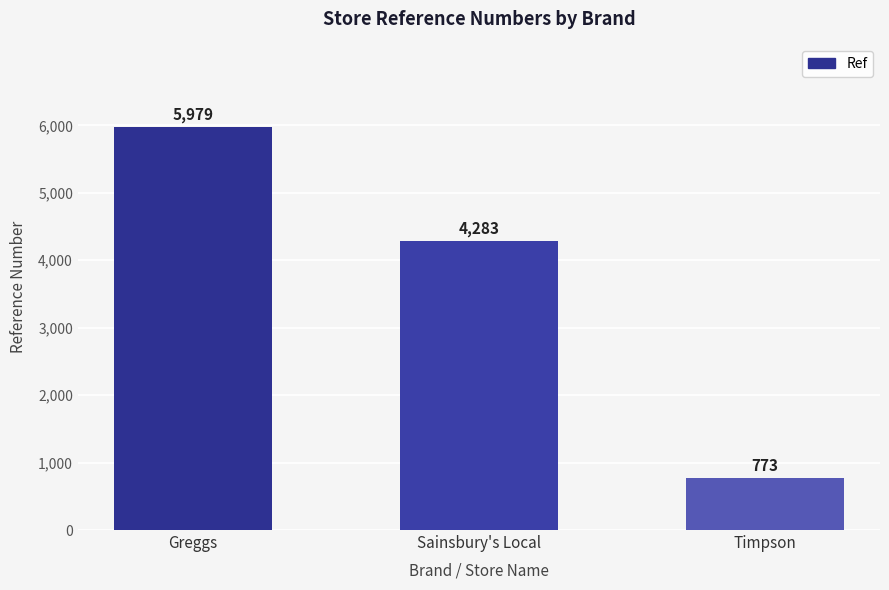

Approximately how many times larger is the value at Sainsbury's Local compared to Timpson?

5.5